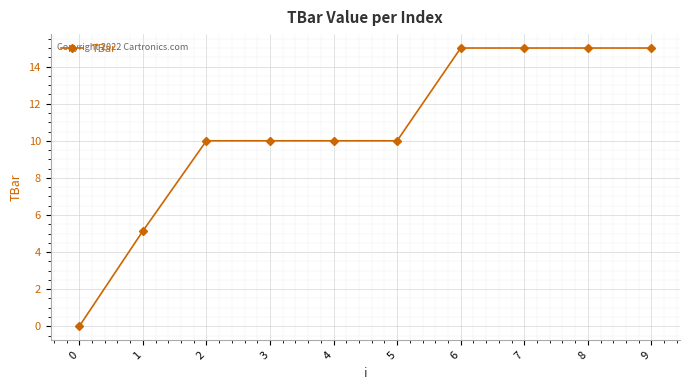

Reading left to right, transcribe all the data shown in this chart.

0.0	5.1	10.0	10.0	10.0	10.0	15.0	15.0	15.0	15.0